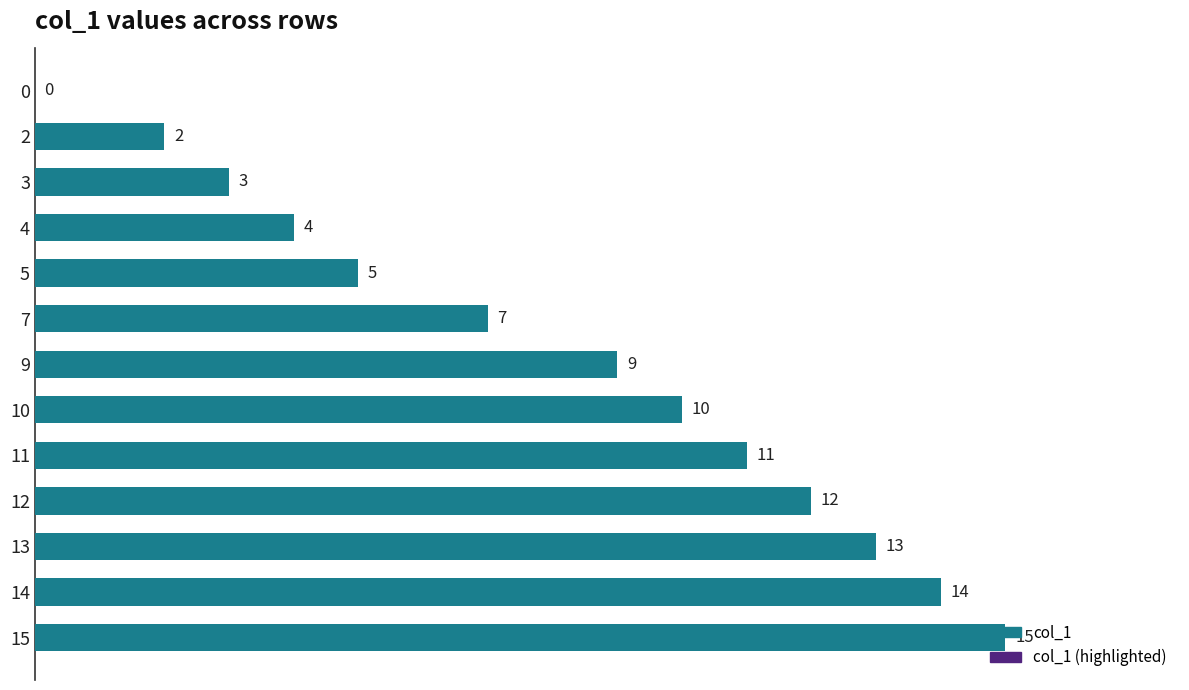

What is the greatest value displayed?

15